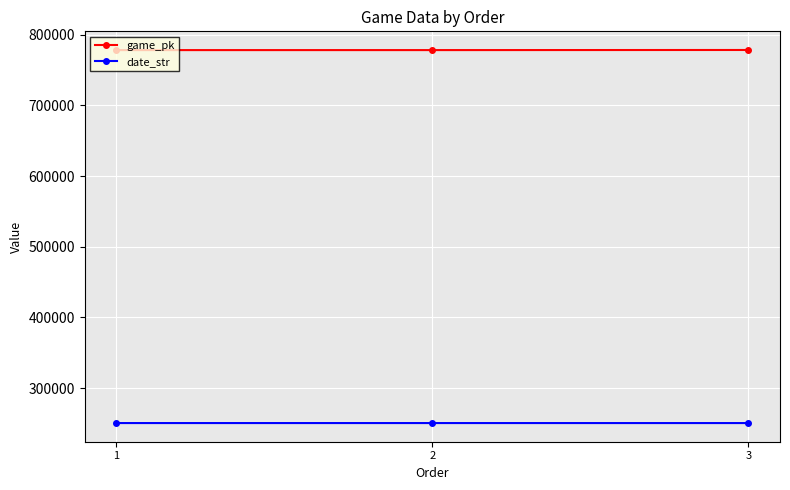

At 3, list the series in order from smallest to largest.

date_str, game_pk